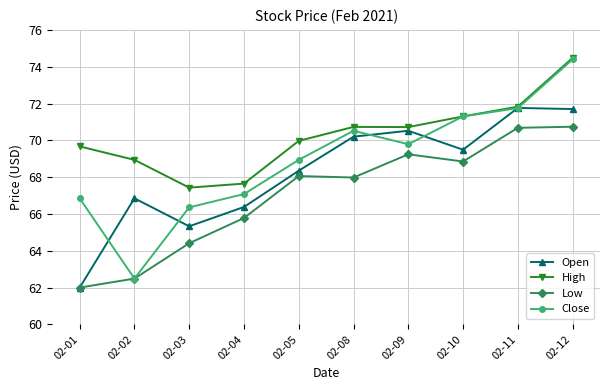

Where do Open and Close first cross each other?

02-01 and 02-02